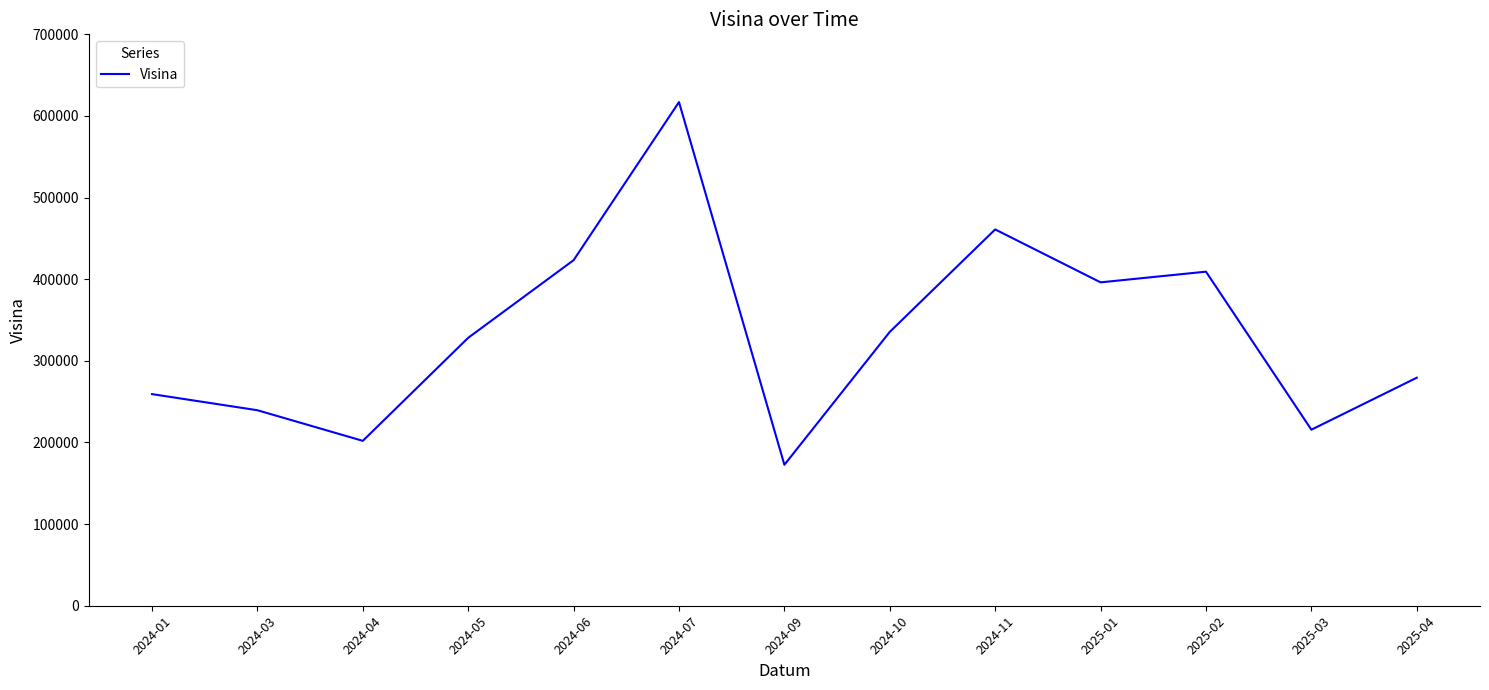

The chart shows a value of 259250.0 at 2024-01. True or false?

True